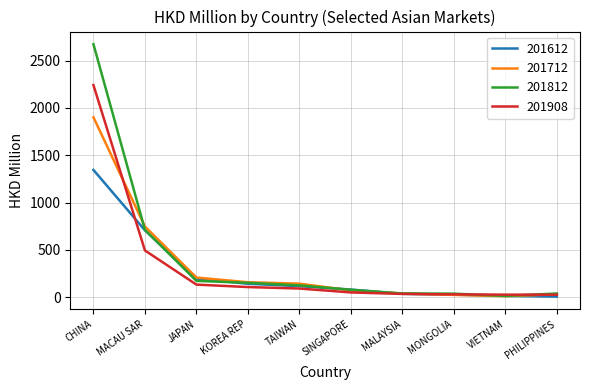

Which label corresponds to the largest value in the chart?

CHINA